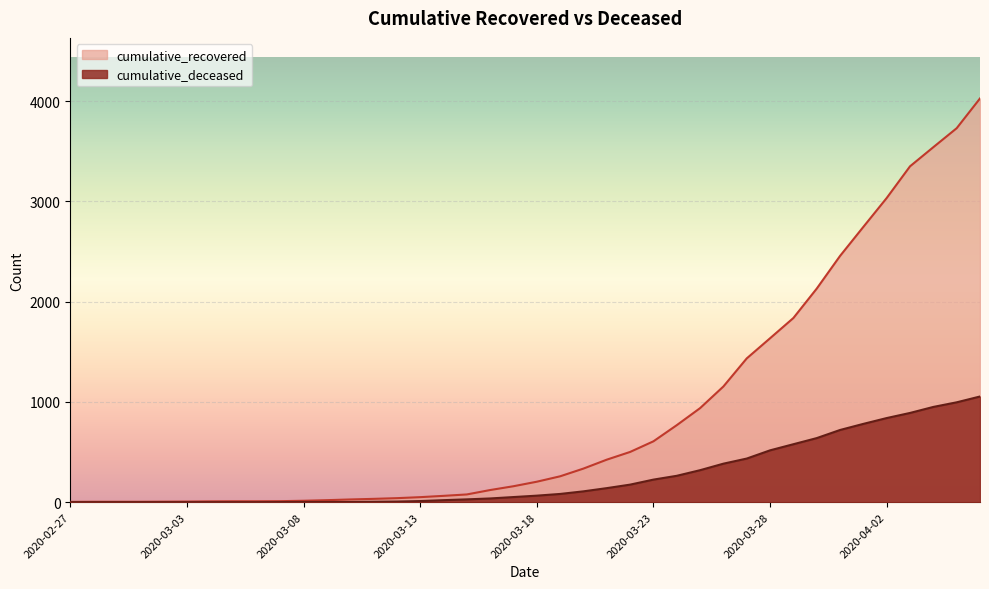

At 2020-03-28, list the series in order from smallest to largest.

cumulative_deceased, cumulative_recovered